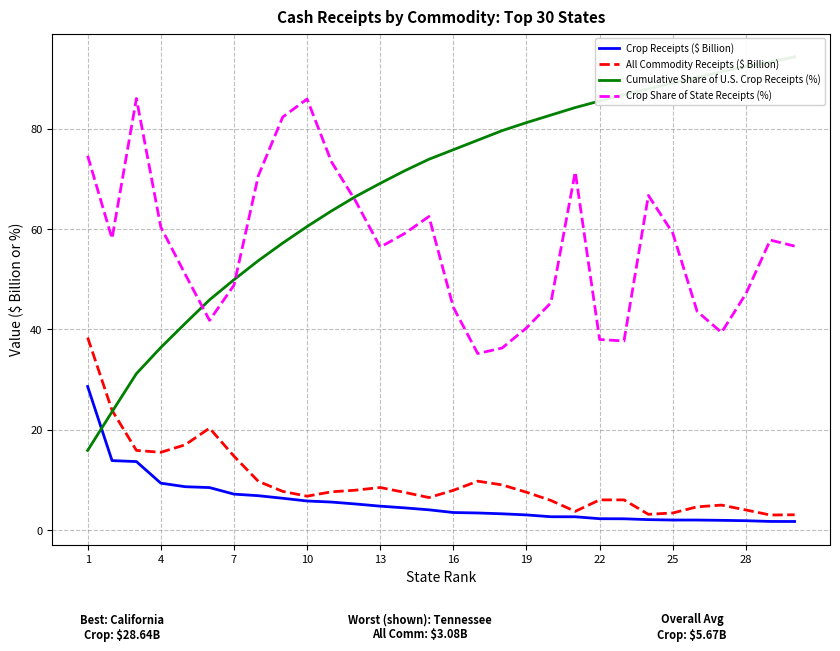

Does the chart display data point markers on the line(s)?

No